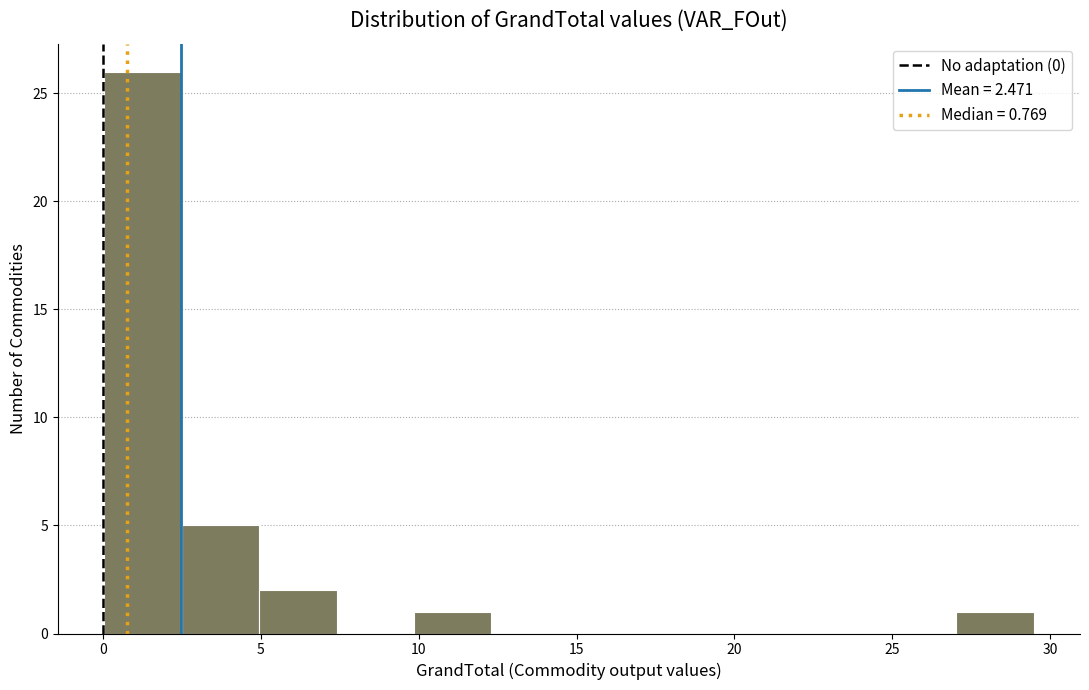

Reading left to right, list every bar in this chart as the range it spans on the x-axis followed by its height. Neither the bar edges nor the heights are printed on the chart, so give them approximately, as read against the axes.

0.0 to 2.5: 26
2.5 to 5.0: 5
5.0 to 7.5: 2
7.5 to 10.0: 0
10.0 to 12.5: 1
12.5 to 15.0: 0
15.0 to 17.0: 0
17.0 to 19.5: 0
19.5 to 22.0: 0
22.0 to 24.5: 0
24.5 to 27.0: 0
27.0 to 29.5: 1